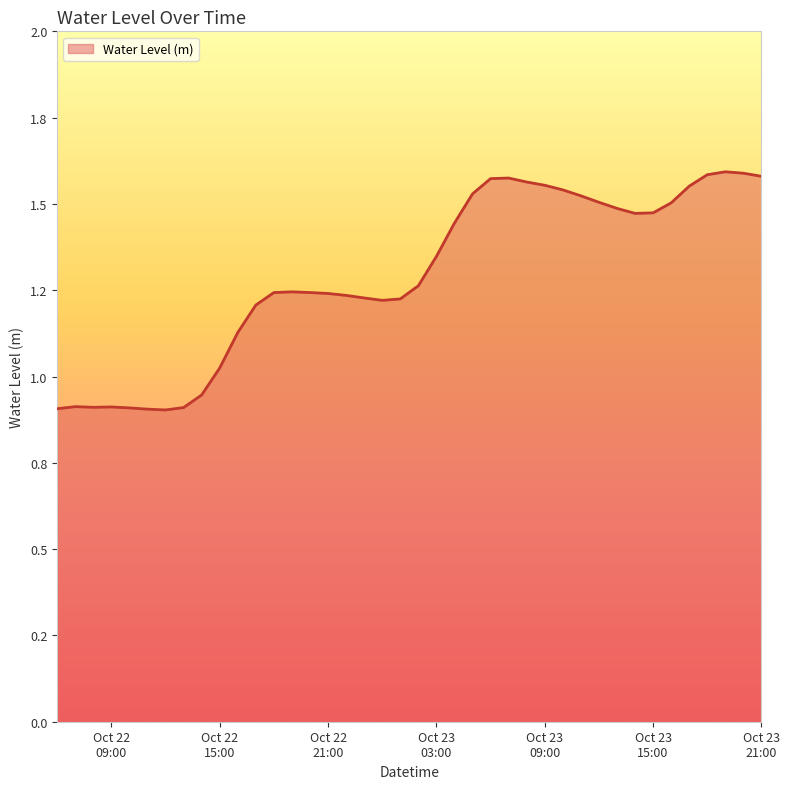

Reading right to left, extract all data points from this chart.

1.6	1.6	1.6	1.6	1.6	1.5	1.5	1.5	1.5	1.5	1.5	1.5	1.6	1.6	1.6	1.6	1.5	1.4	1.3	1.3	1.2	1.2	1.2	1.2	1.2	1.2	1.2	1.2	1.2	1.1	1.0	0.9	0.9	0.9	0.9	0.9	0.9	0.9	0.9	0.9